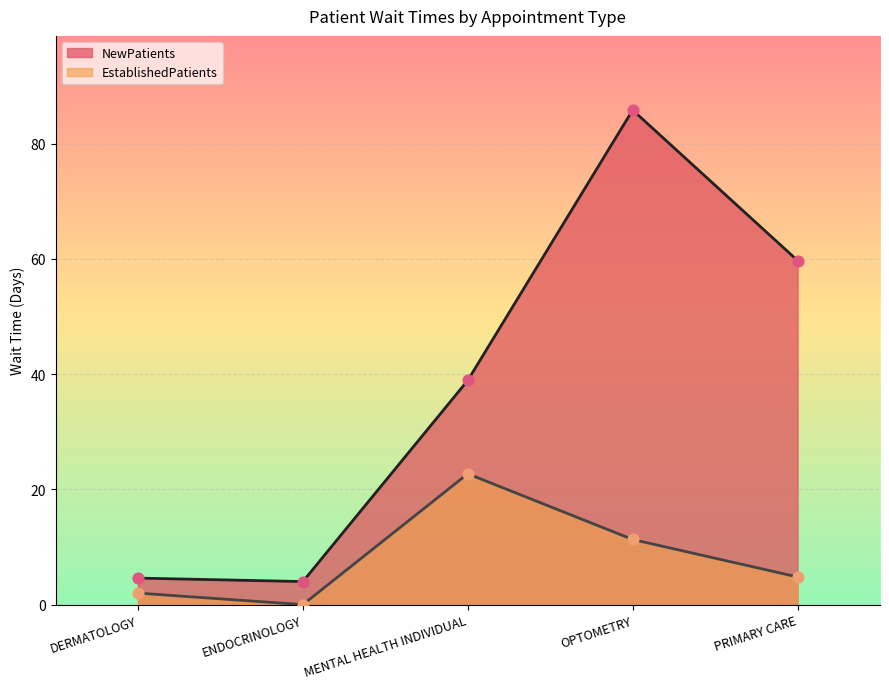

Which series has the widest spread of Y values?

NewPatients